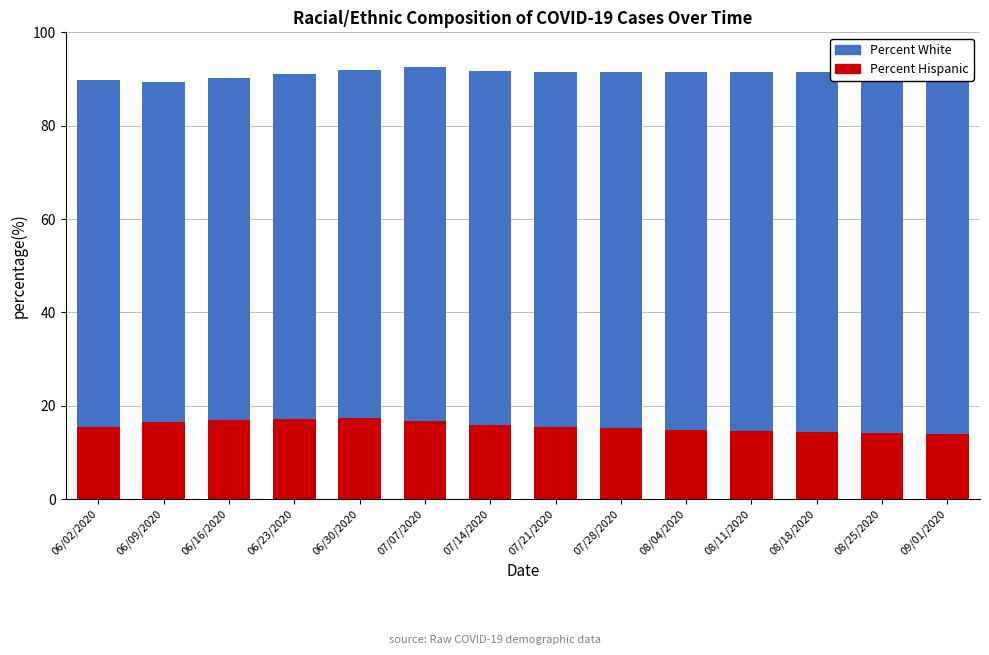

What is the total value across all series at 07/14/2020?

91.7